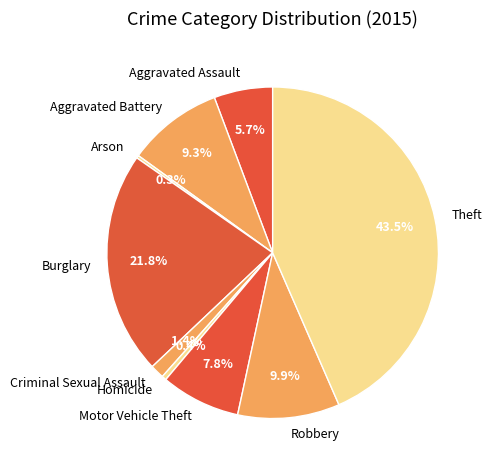

What is the largest slice in the pie chart?

Theft